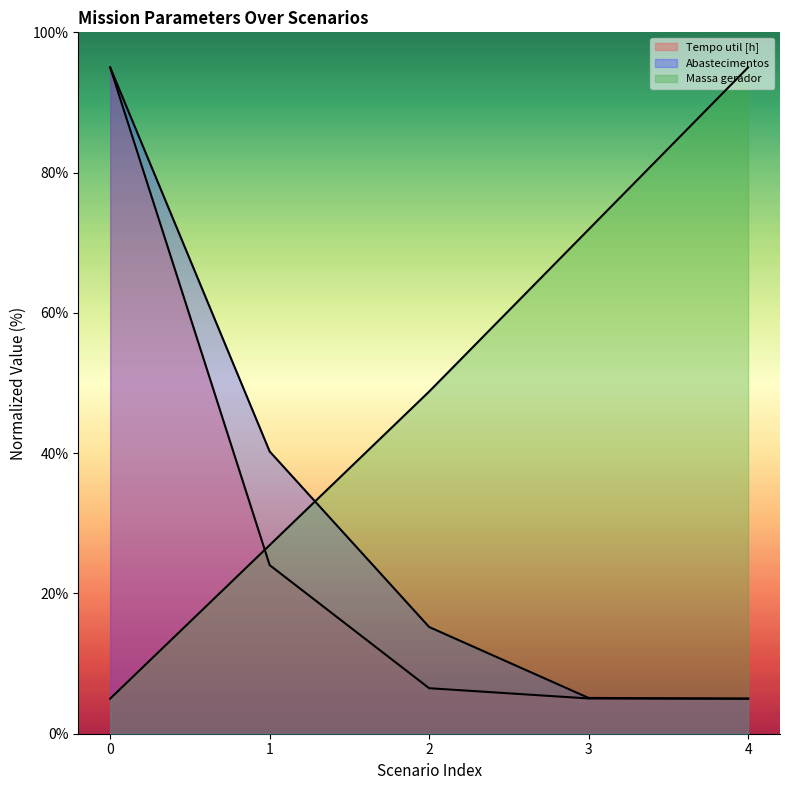

Does the chart display data point markers on the line(s)?

No